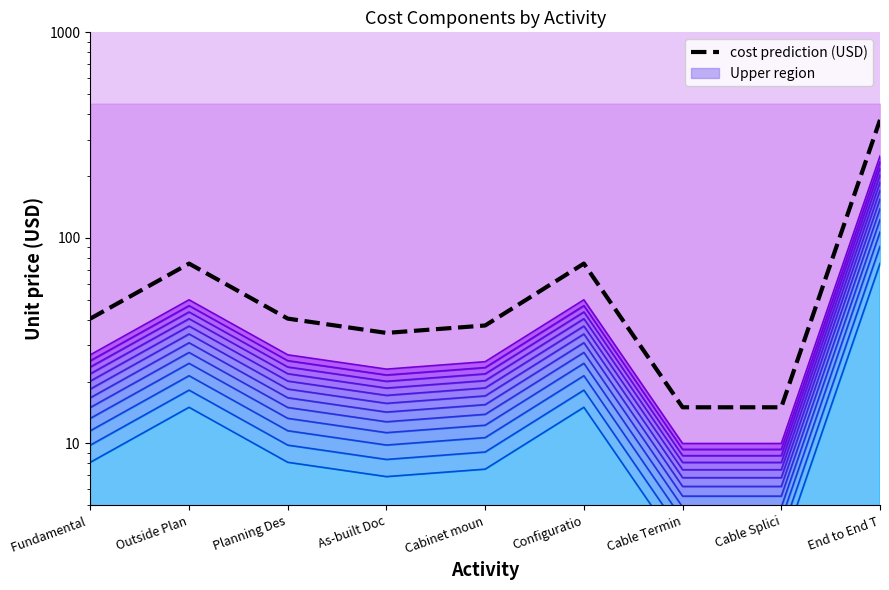

What is the label of the 4th point from the right?

Configuratio